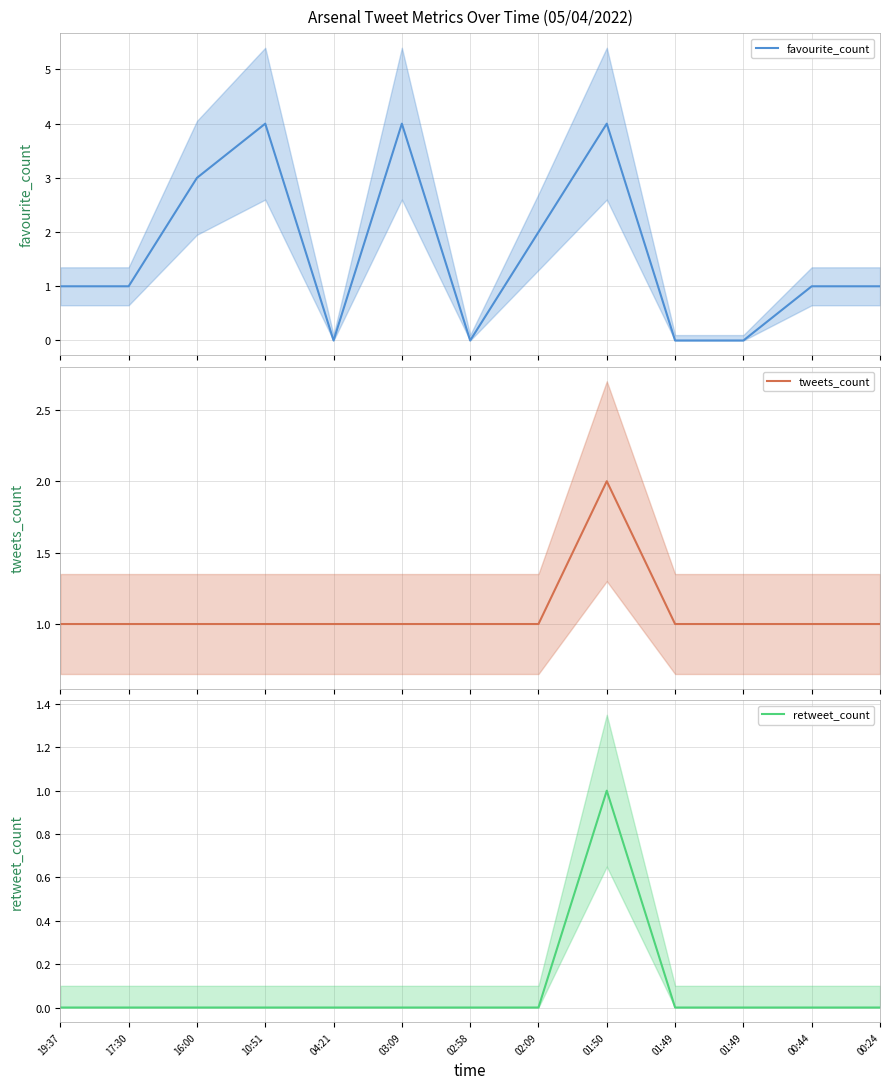

How many interior local valleys does the favourite_count series have?

2